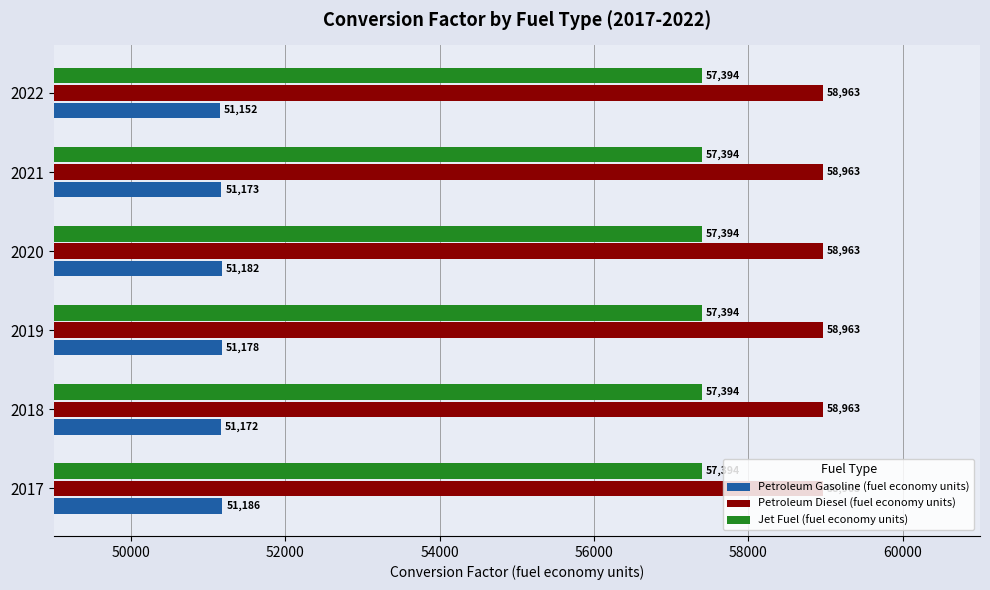

Between 2019 and 2020, which series saw the biggest shift?

Petroleum Gasoline (fuel economy units)